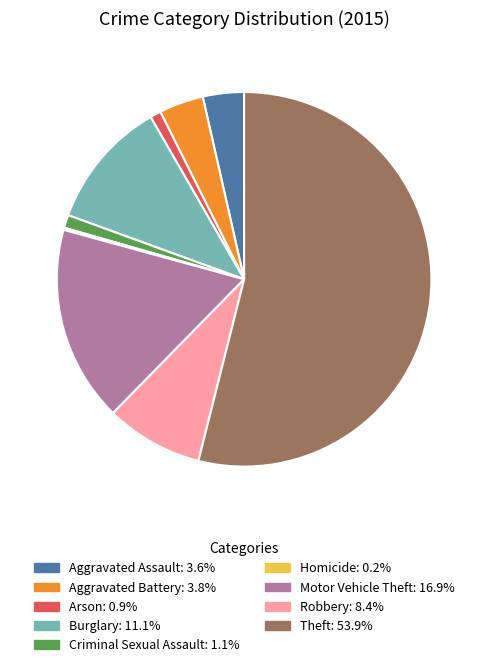

Between Criminal Sexual Assault and Robbery, which is larger?

Robbery